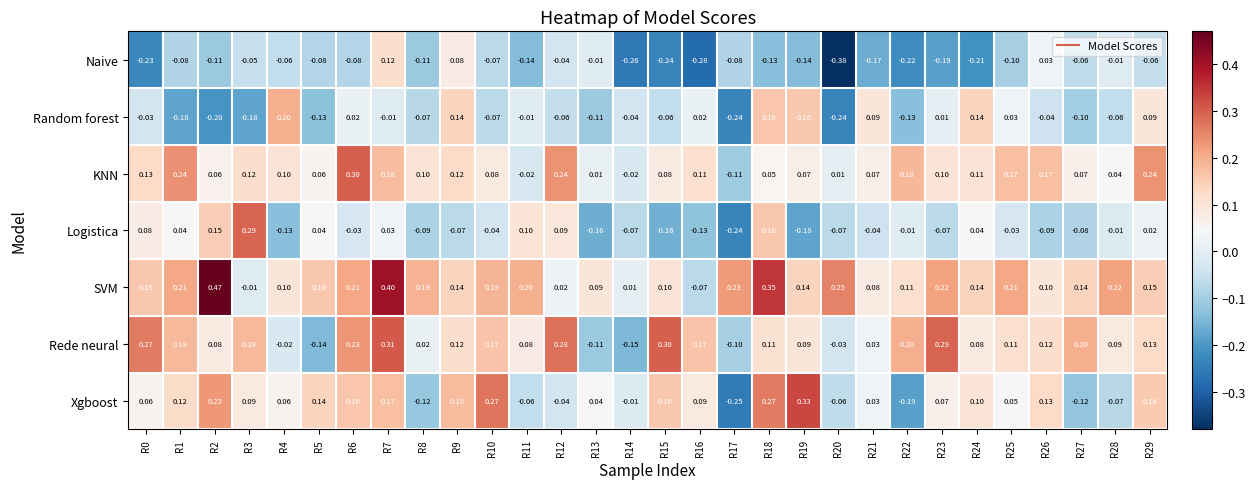

List the series in order of their peak value, lowest first.

Naive, Random forest, Logistica, KNN, Rede neural, Xgboost, SVM